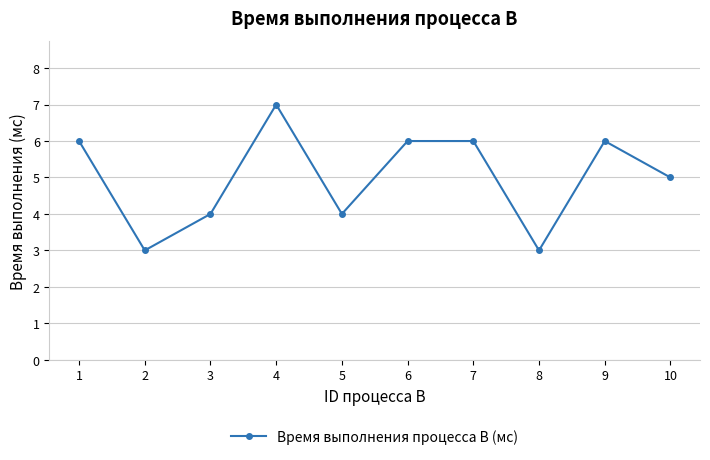

At which category does the data reach its first local peak?

4